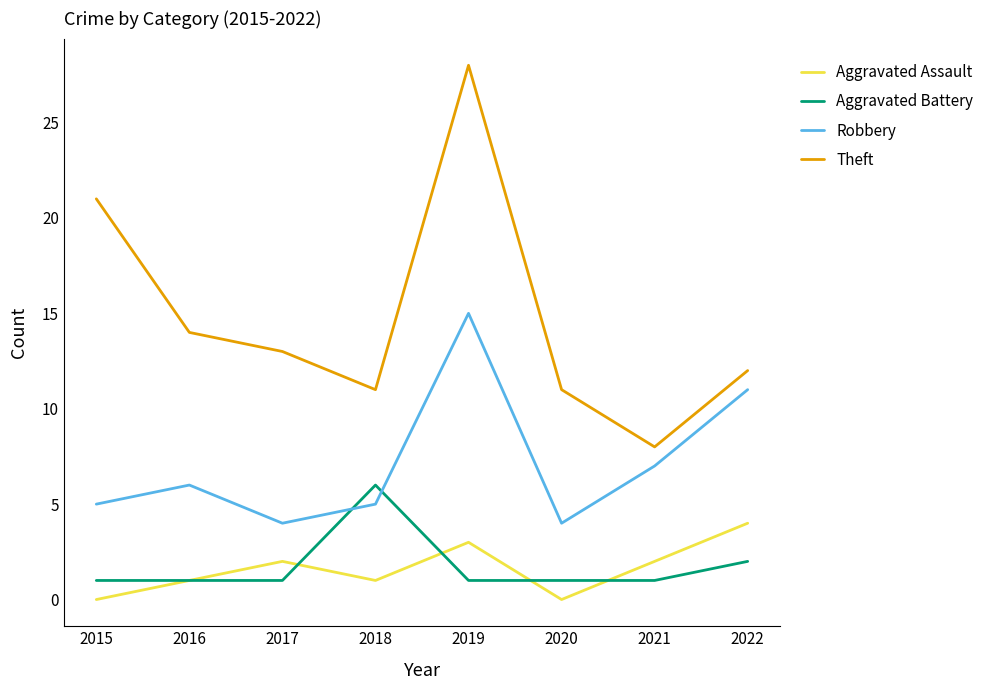

True or false: Aggravated Assault and Theft intersect in this chart.

False